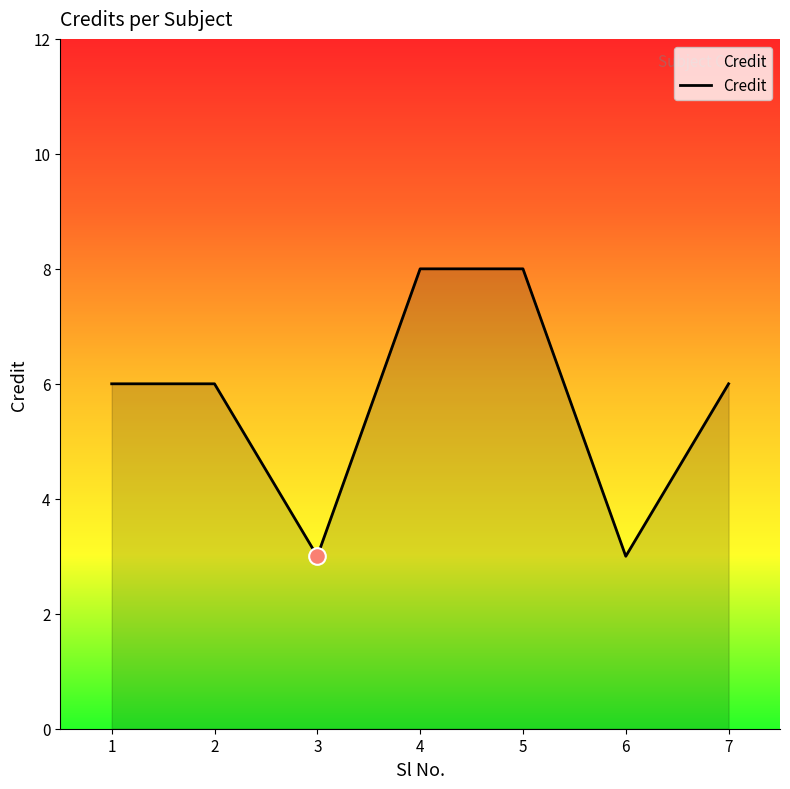

Approximately how many times larger is the value at 5 compared to 2?

1.3